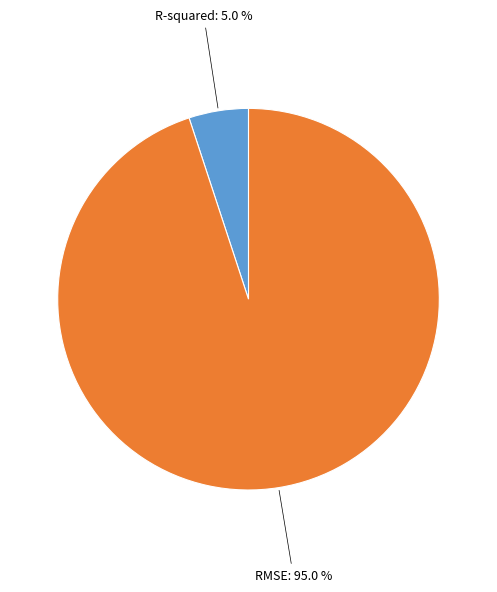

Is there any slice that represents more than half of the pie?

Yes